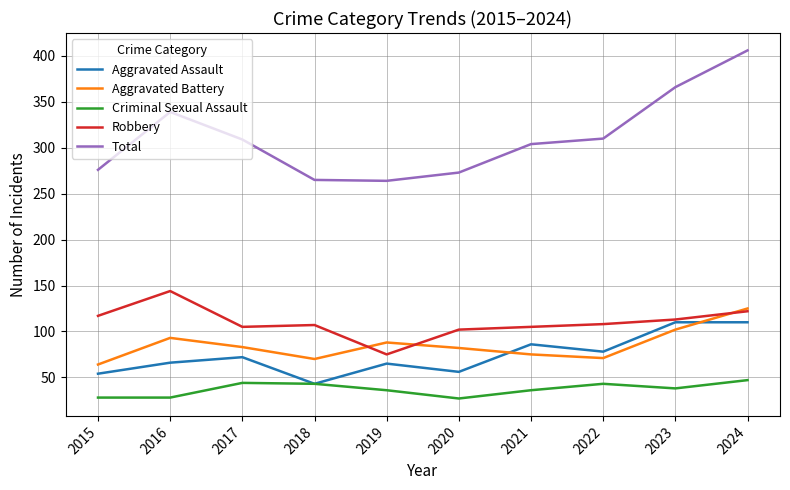

True or false: Total and Aggravated Battery intersect in this chart.

False